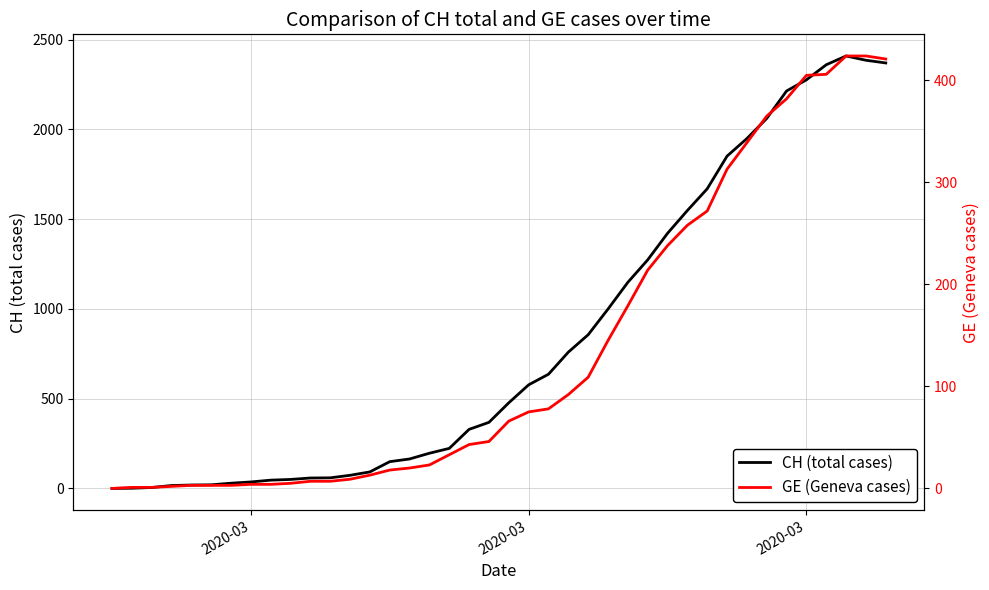

What is the average value of the GE (Geneva cases) series?

136